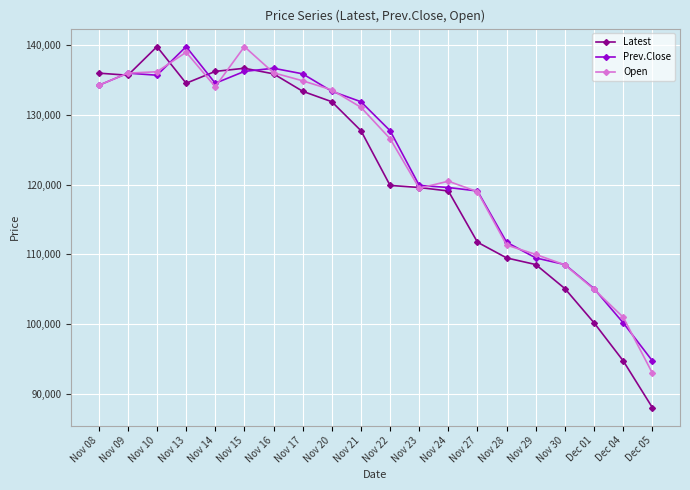

True or false: Latest has more than 1 interior local peaks.

True